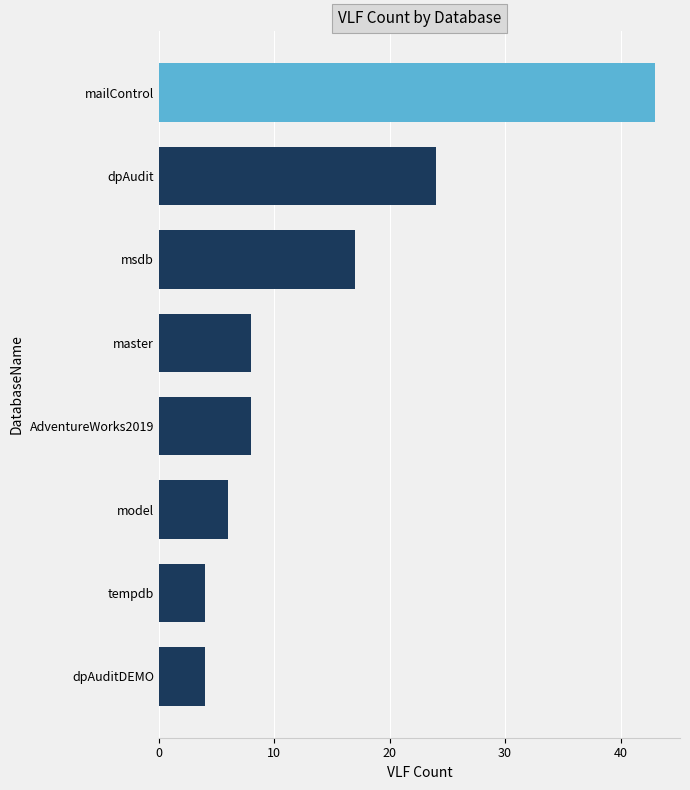

At which label is the value closest to 23?

dpAudit